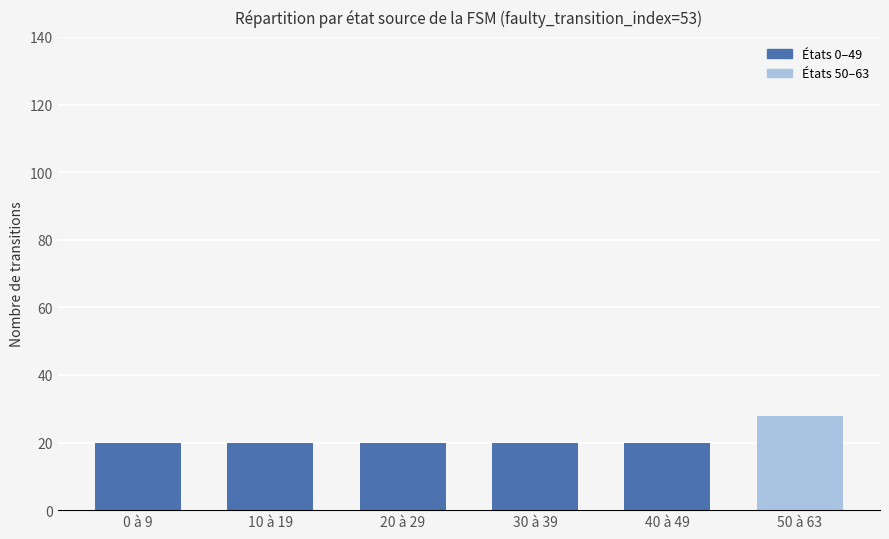

What is the maximum value shown in the chart?

28